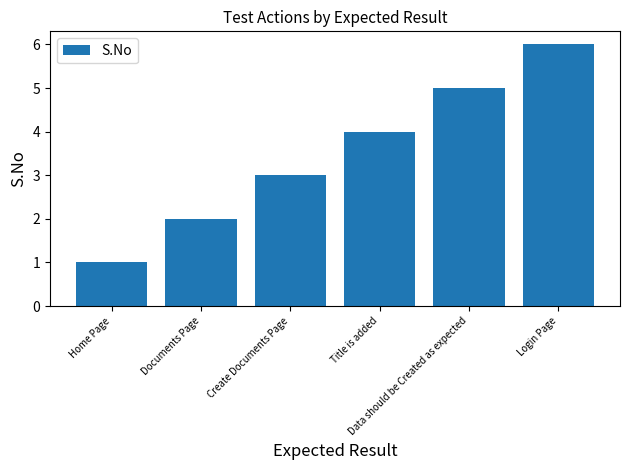

Count the number of categories in the chart.

6